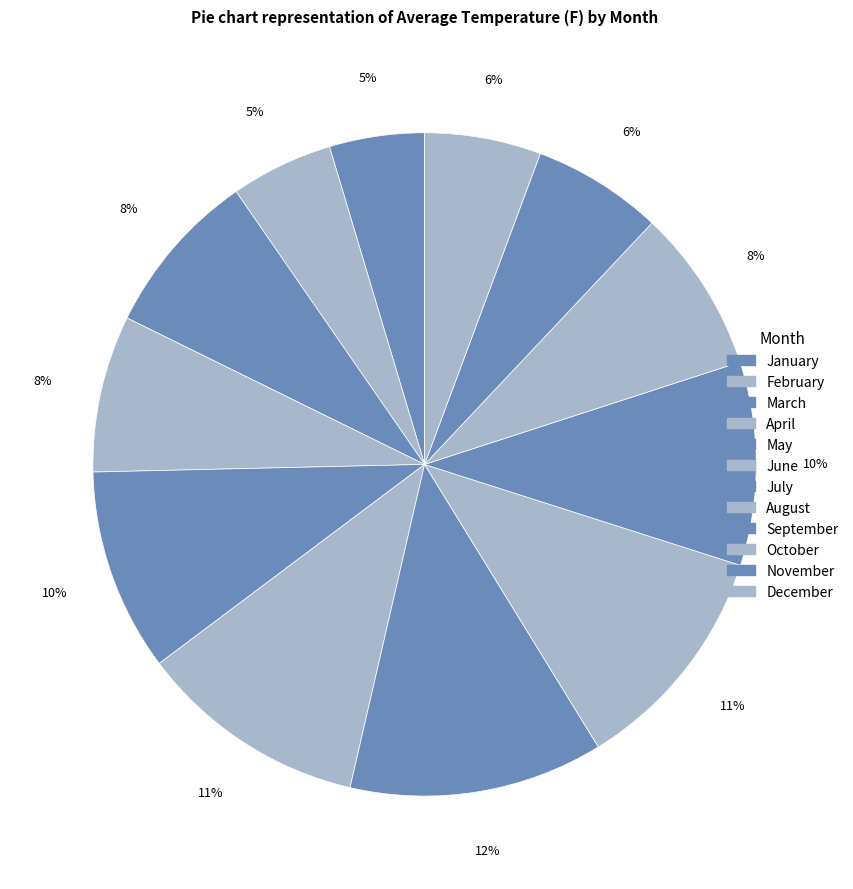

Combined, do July and December account for over 50%?

No